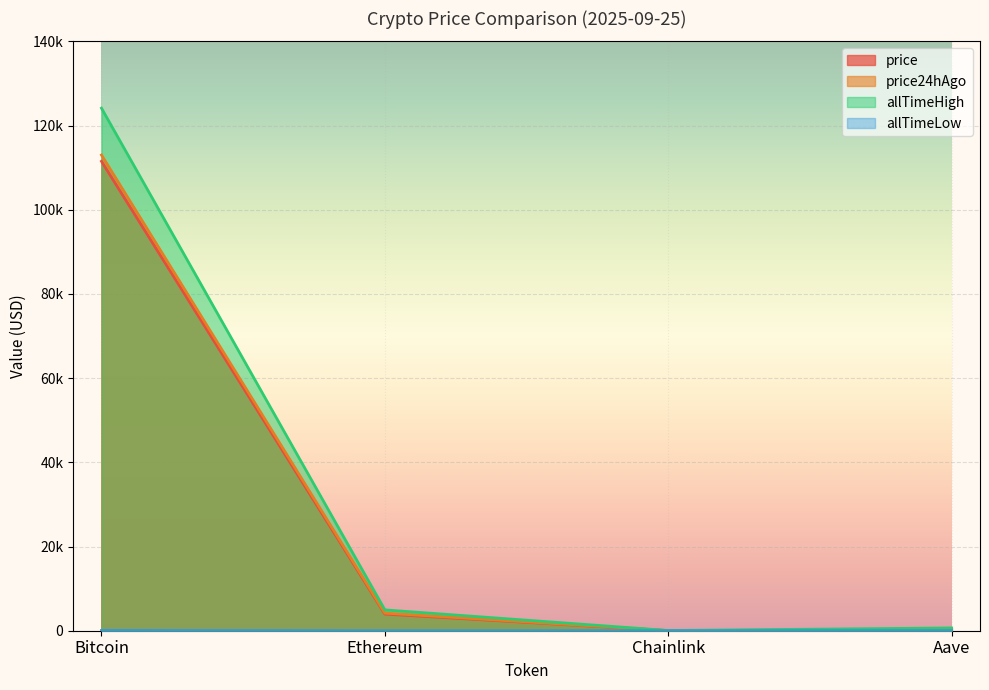

At which category is the sum across all series the highest?

Bitcoin